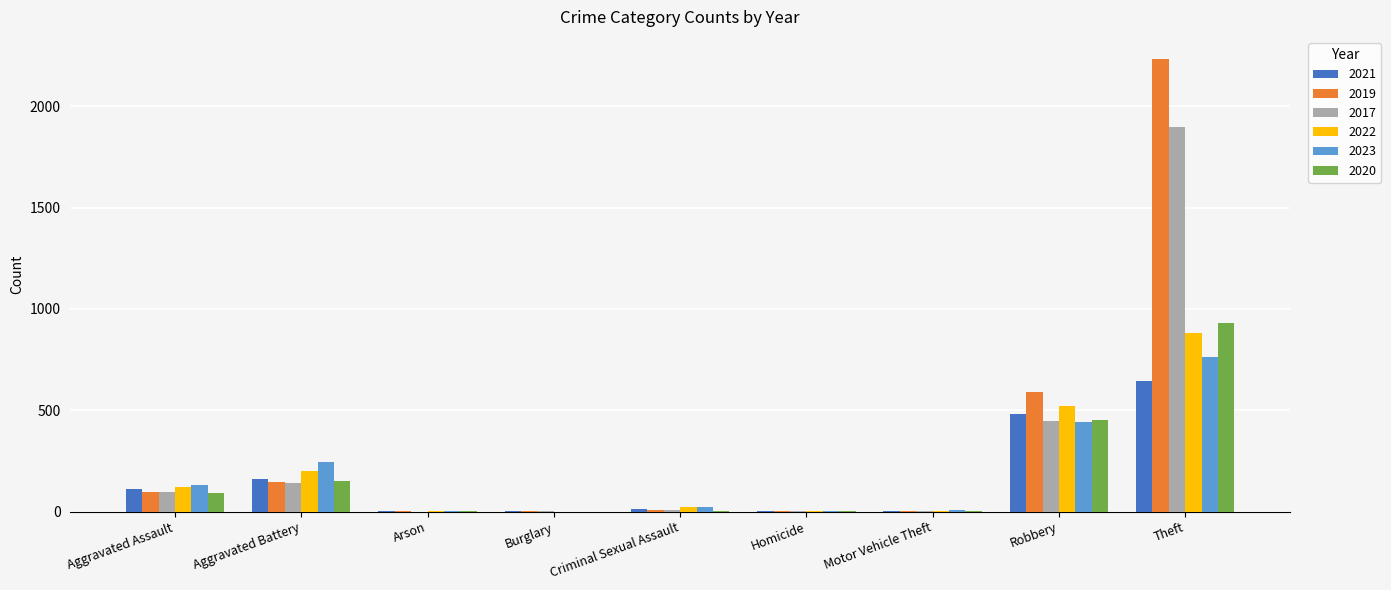

Is the value of 2019 at Theft greater than the value of 2022 at Aggravated Battery?

Yes